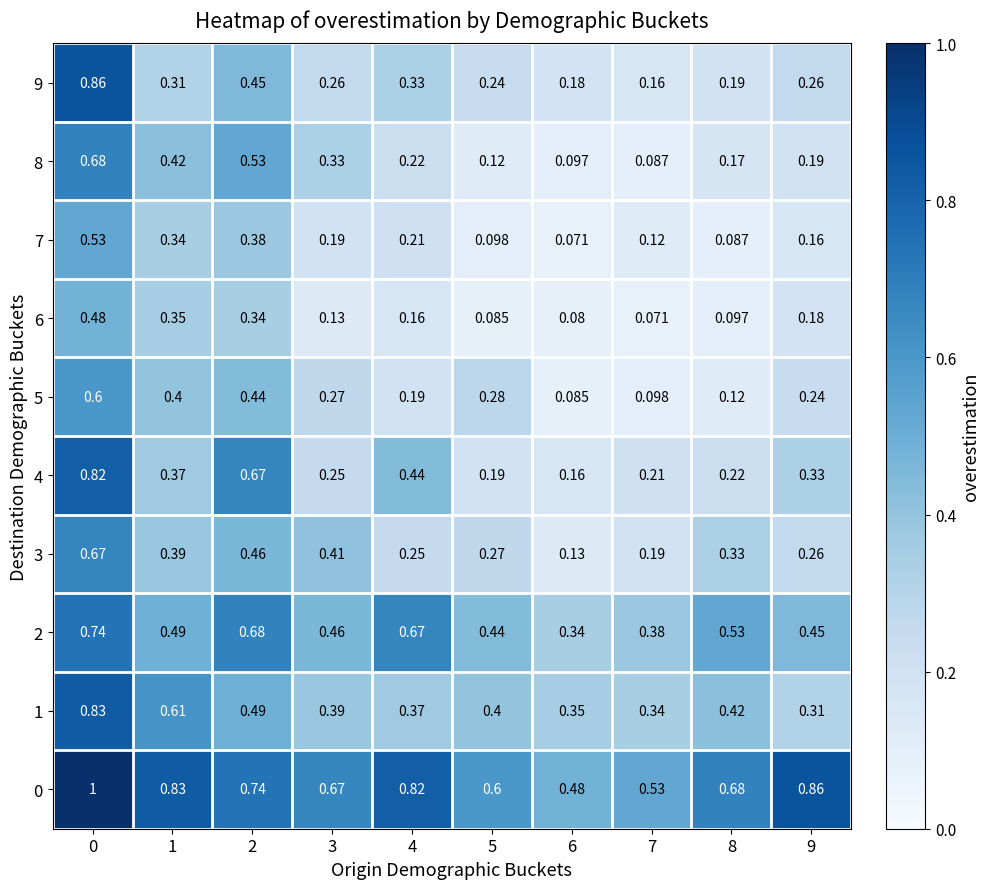

Is the value of 4 at 7 greater than the value of 8 at 4?

No